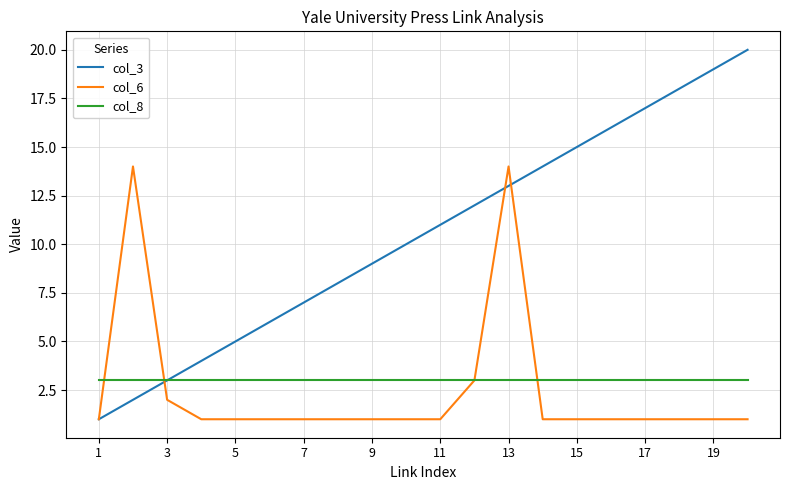

What is the maximum value shown in the chart?

20